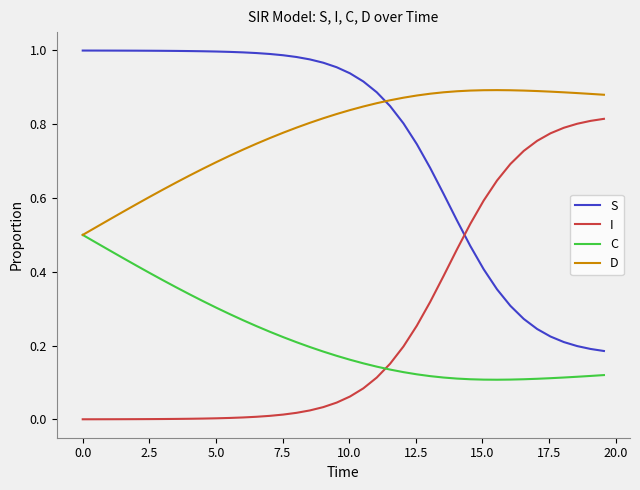

List the series in order of their peak value, highest first.

S, D, I, C